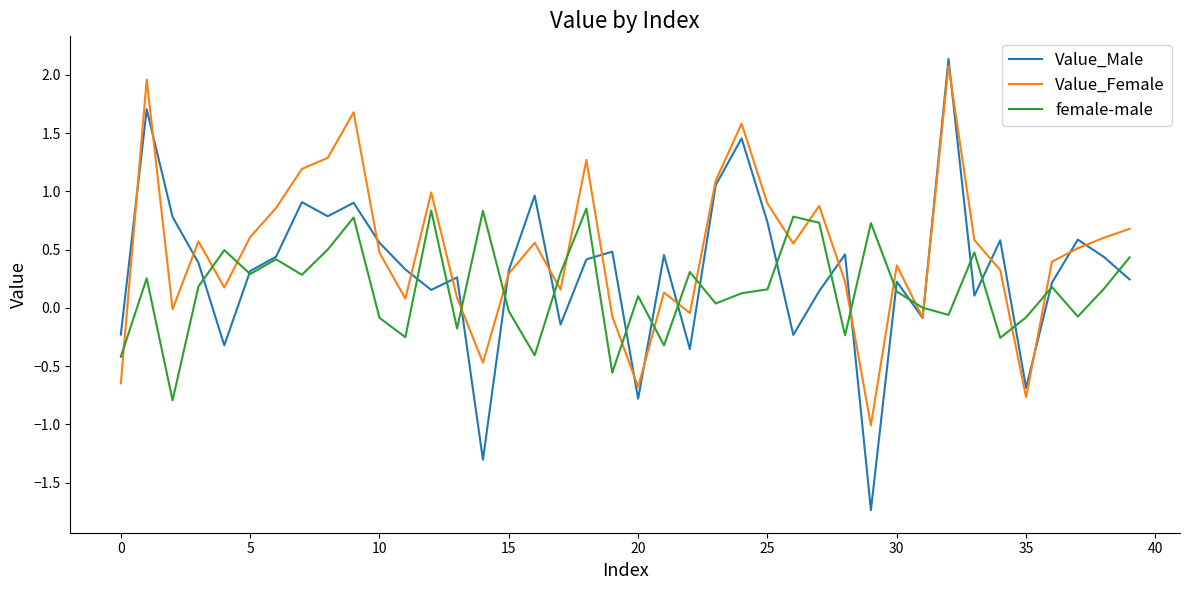

Rank the series by their average value, from highest to lowest.

Value_Female, Value_Male, female-male